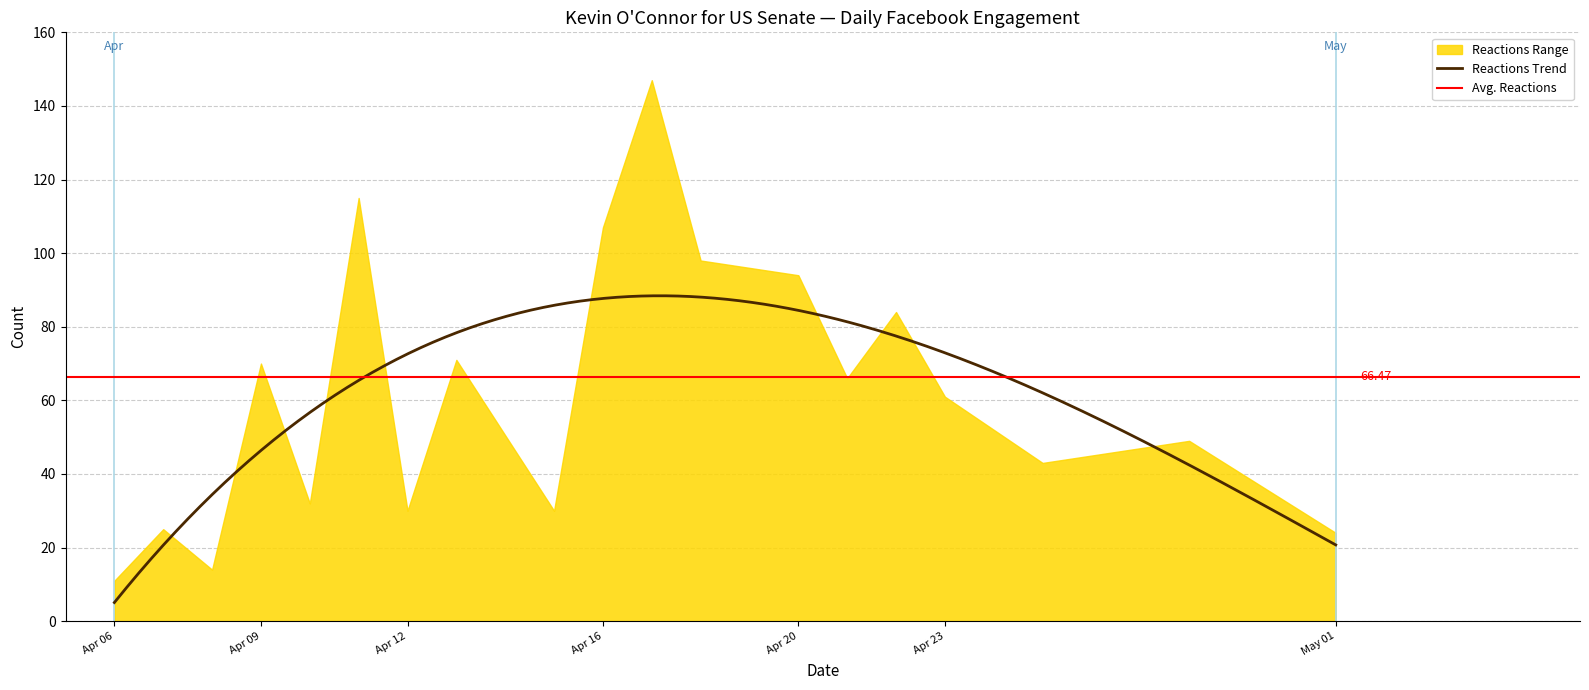

Which series has the largest total across all categories?

reactions